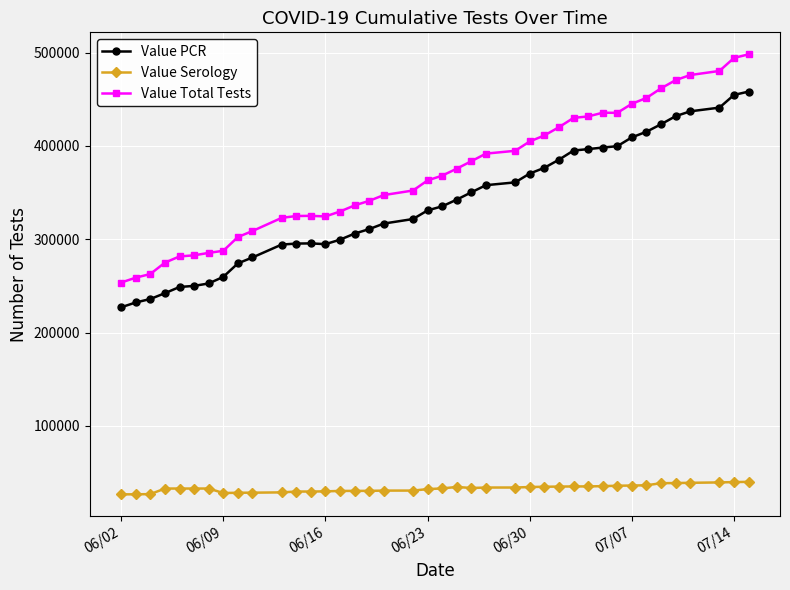

What is the highest value of the Value PCR series?

458247